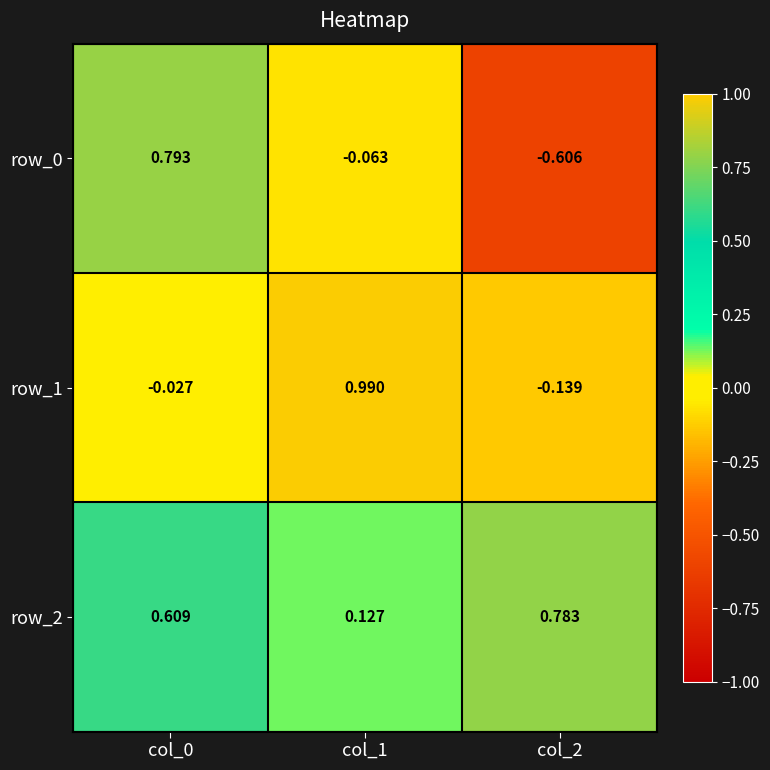

The value of row_0 at col_2 is -0.3. True or false?

False